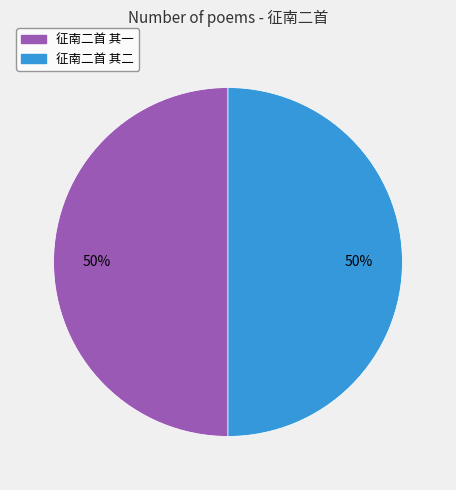

Is the sum of 征南二首 其二 and 征南二首 其一 greater than half?

Yes